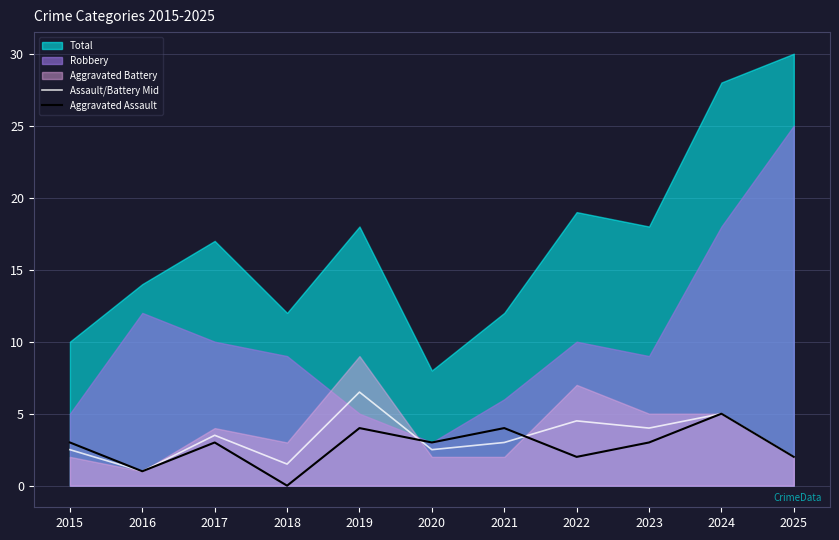

List the labels in order of Assault/Battery Mid value, smallest first.

2016, 2018, 2025, 2015, 2020, 2021, 2017, 2023, 2022, 2024, 2019